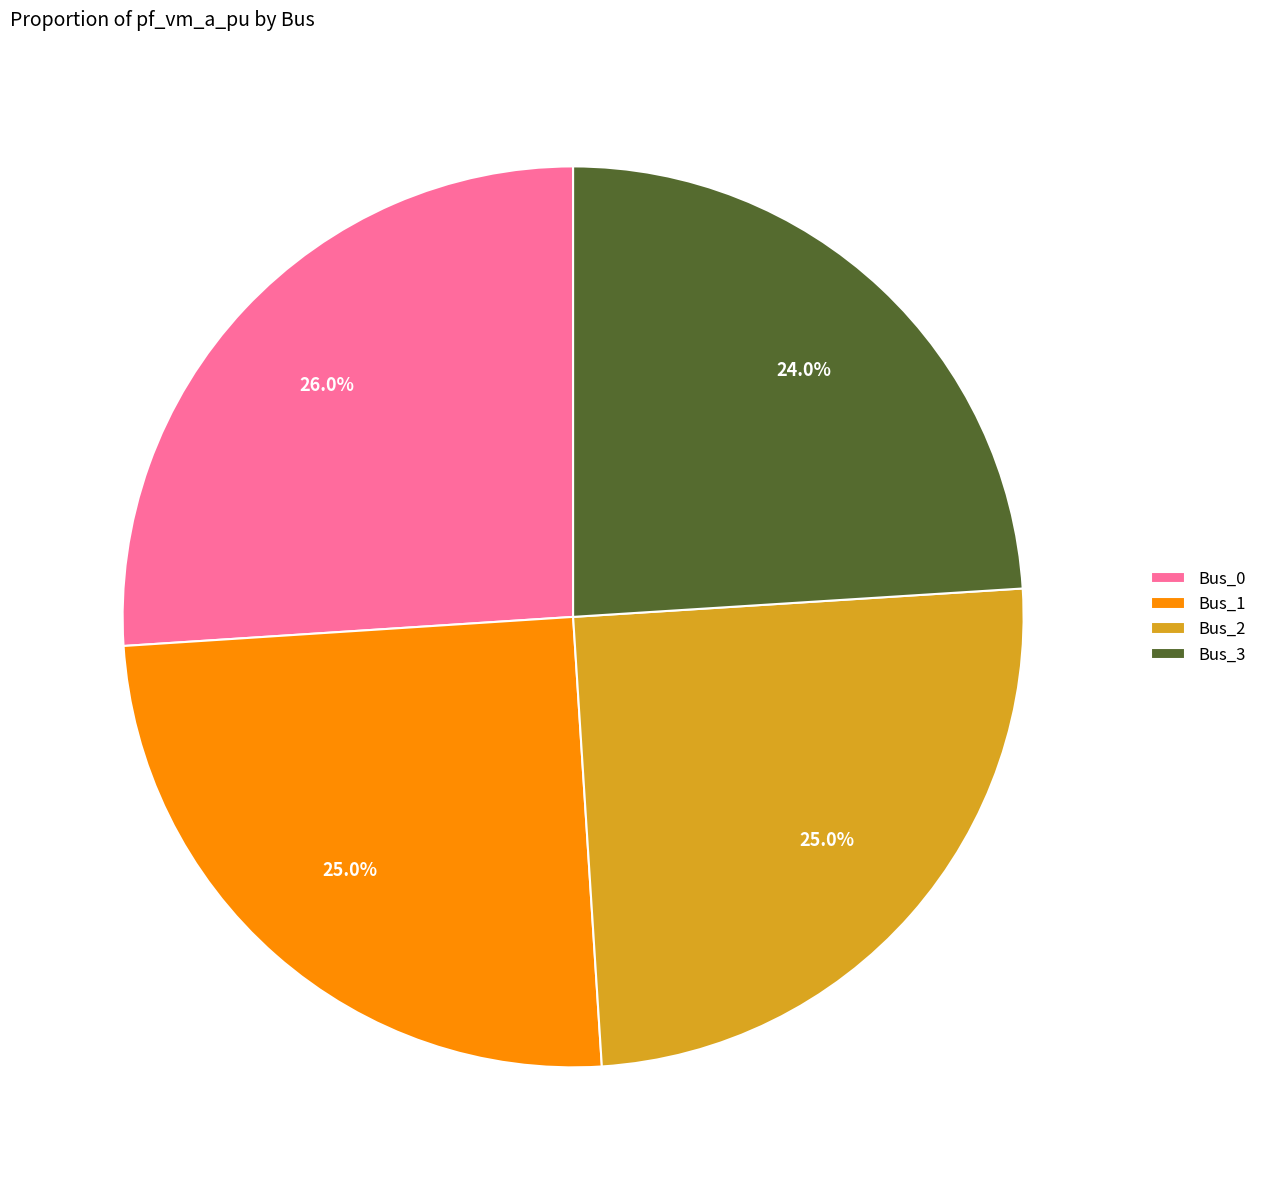

What portion of the pie excludes Bus_0?

74.0%